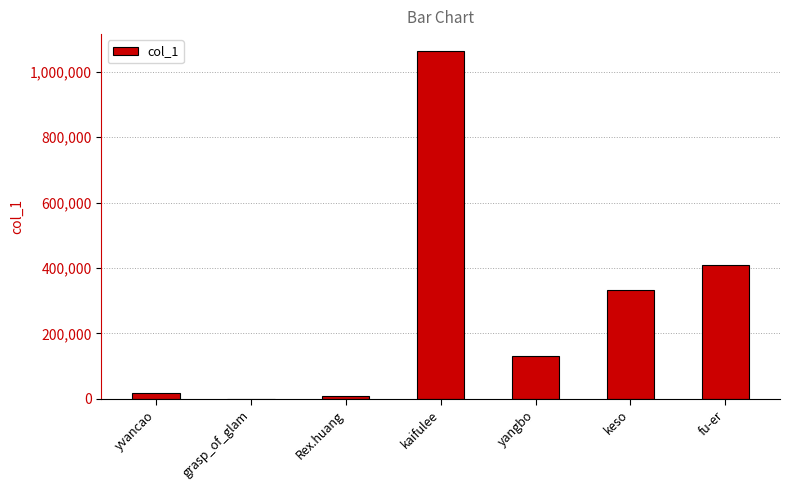

Does the chart contain stacked bars?

No